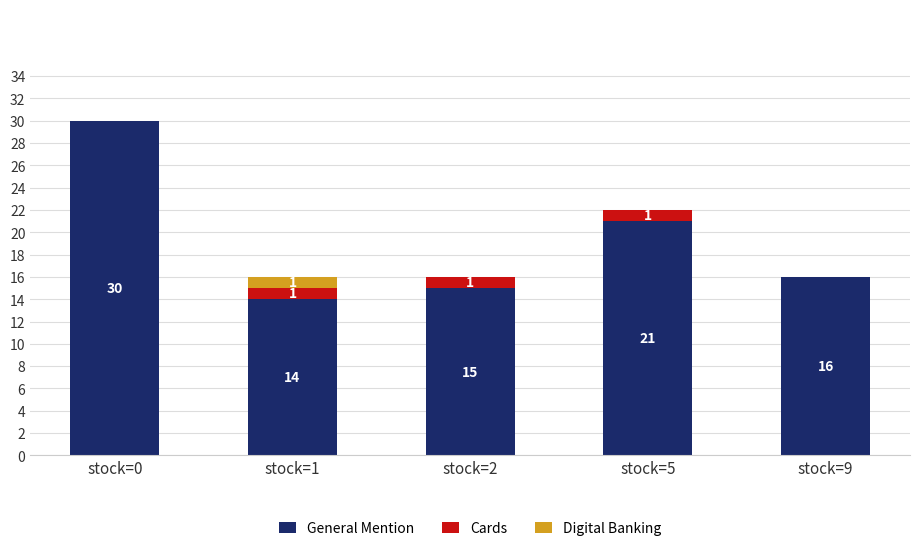

Is it true that General Mention equals 15 at stock=2?

True